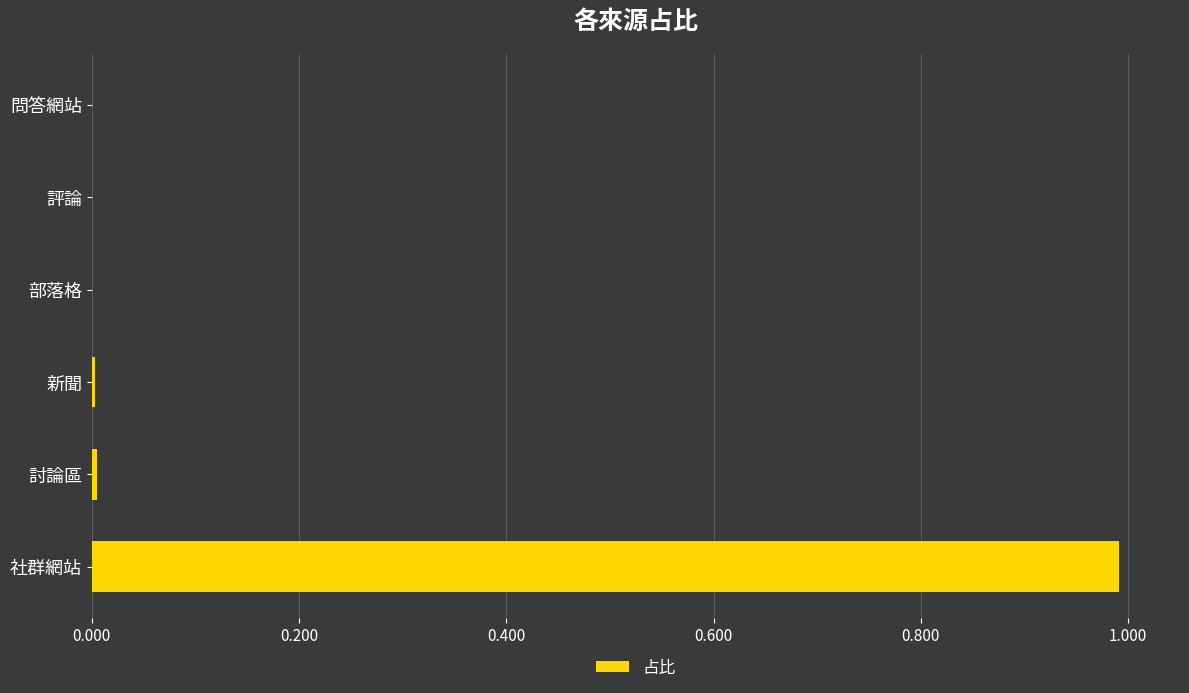

Count the number of data series in this chart.

1